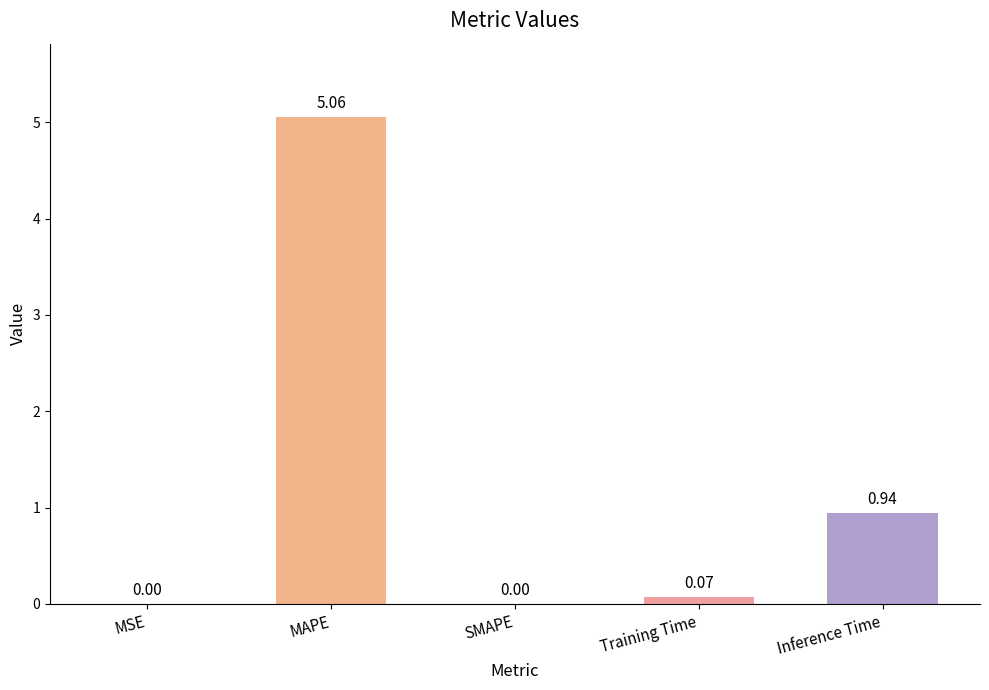

Which label corresponds to the largest value in the chart?

MAPE